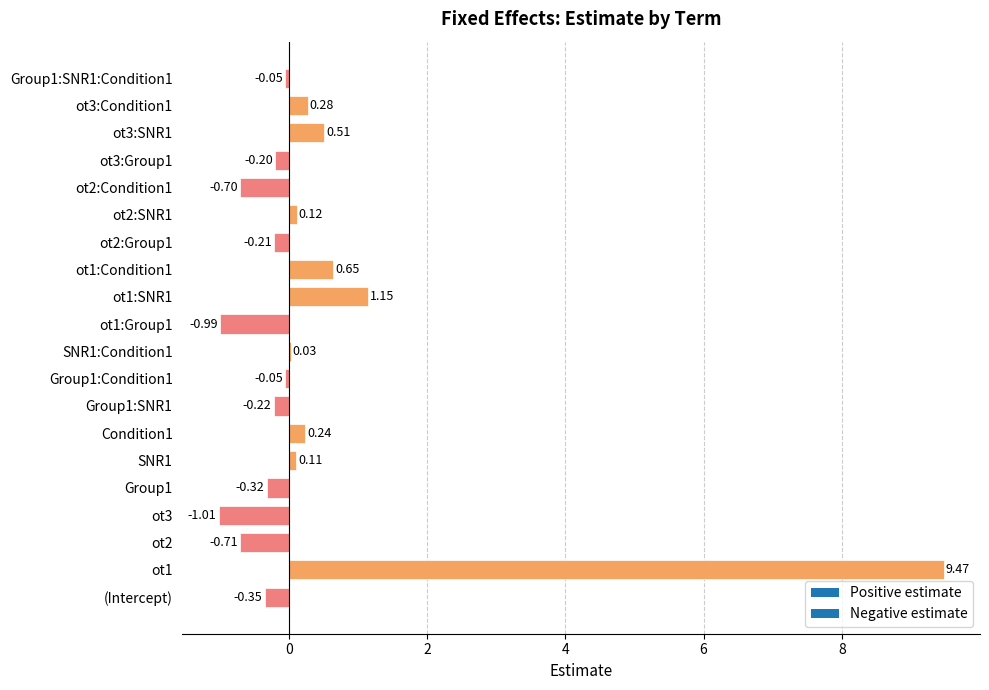

At which label is the value closest to 4?

ot1:SNR1